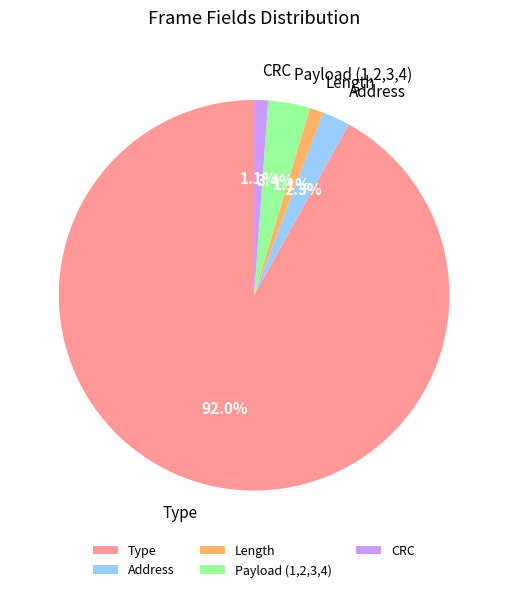

How many slices are in this pie chart?

5